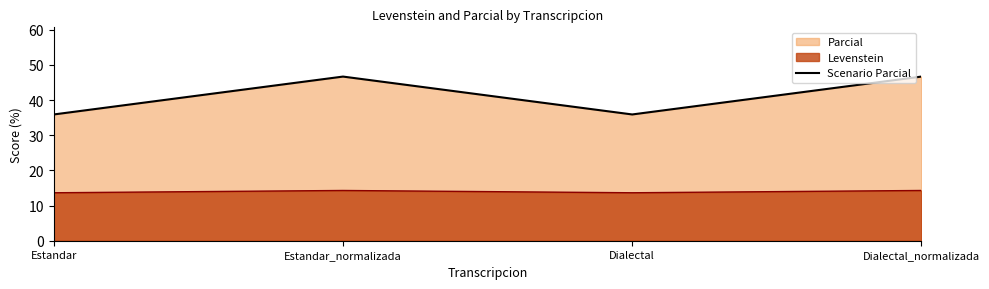

What is the label of the 4th point from the right?

Estandar